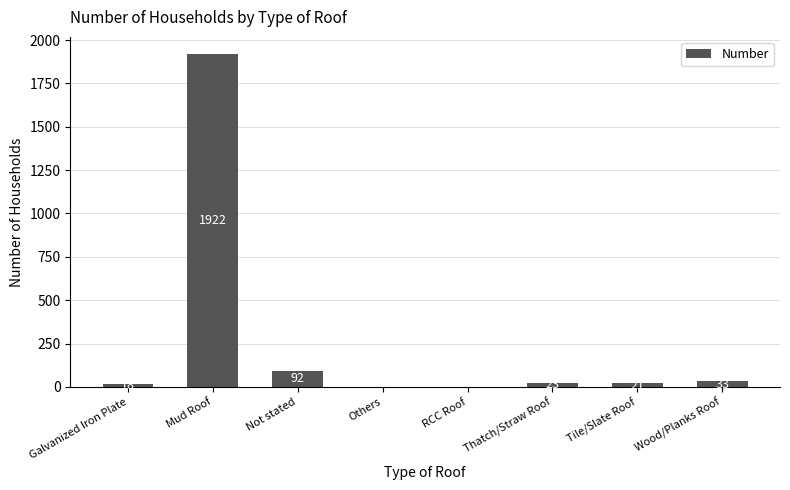

What is the maximum value shown in the chart?

1922